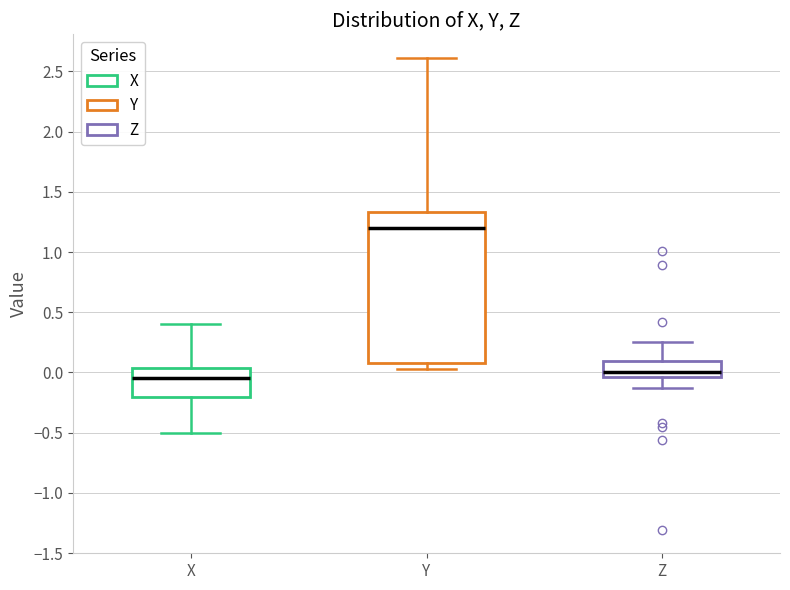

Which box is the tallest, from its lower edge to its upper edge?

Y